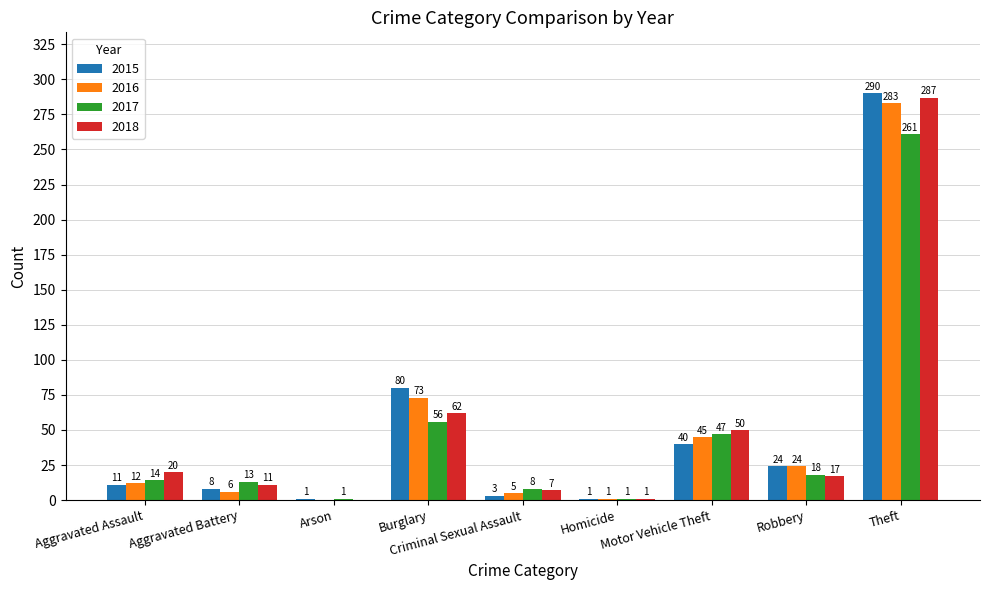

What is the maximum value shown in the chart?

290